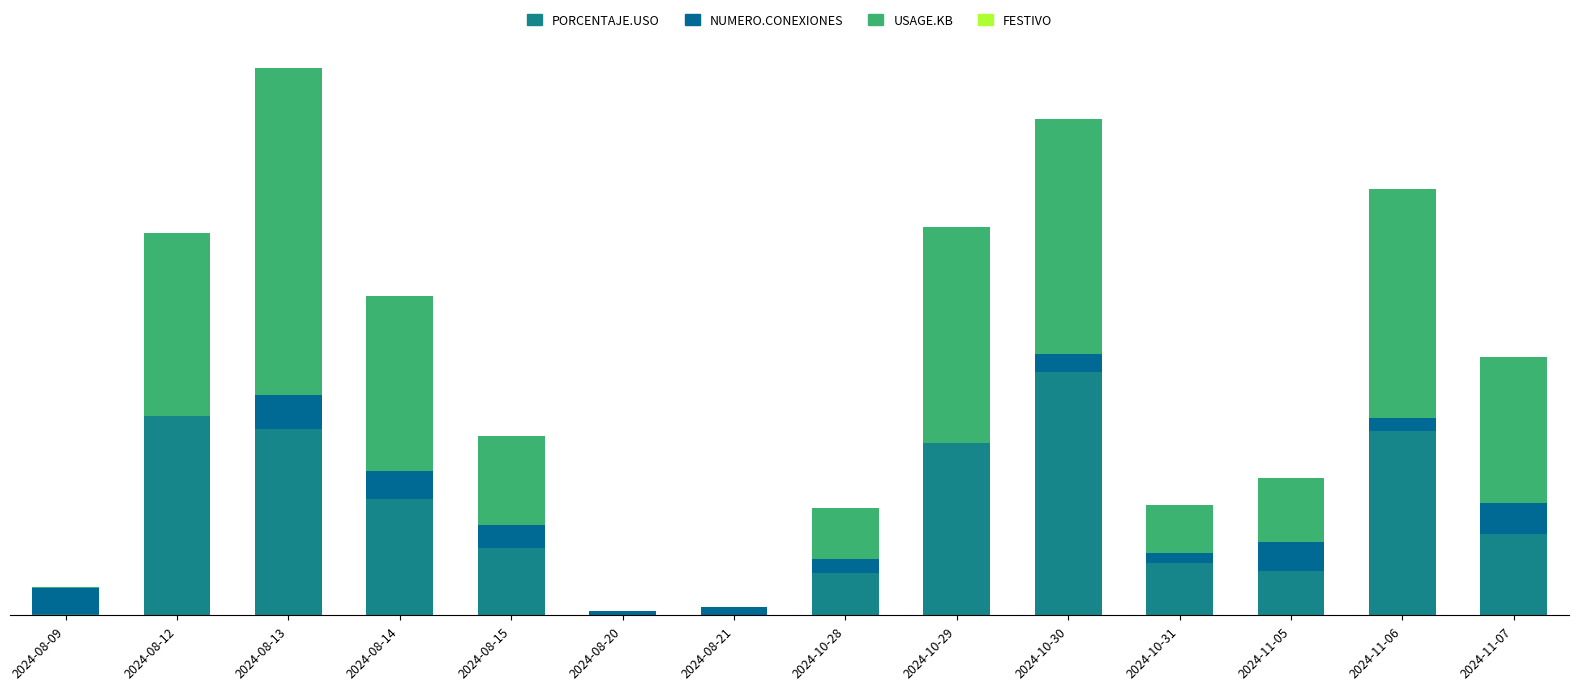

Is it true that PORCENTAJE.USO equals 7.7 at 2024-08-13?

False